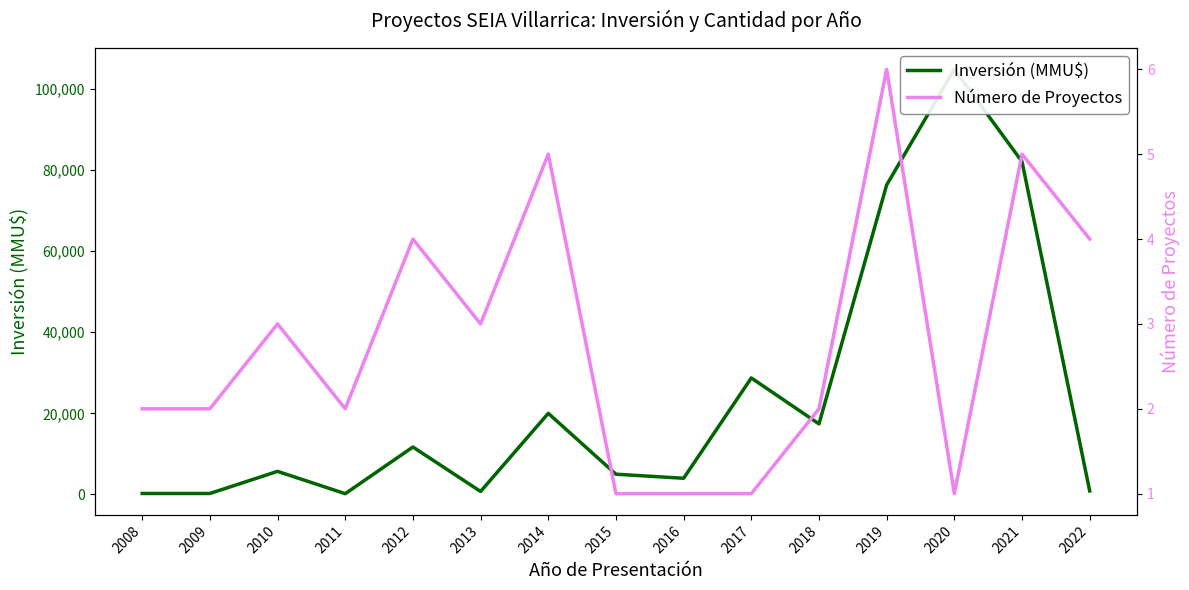

True or false: Número de Proyectos has a value of 5 at 2014.

True